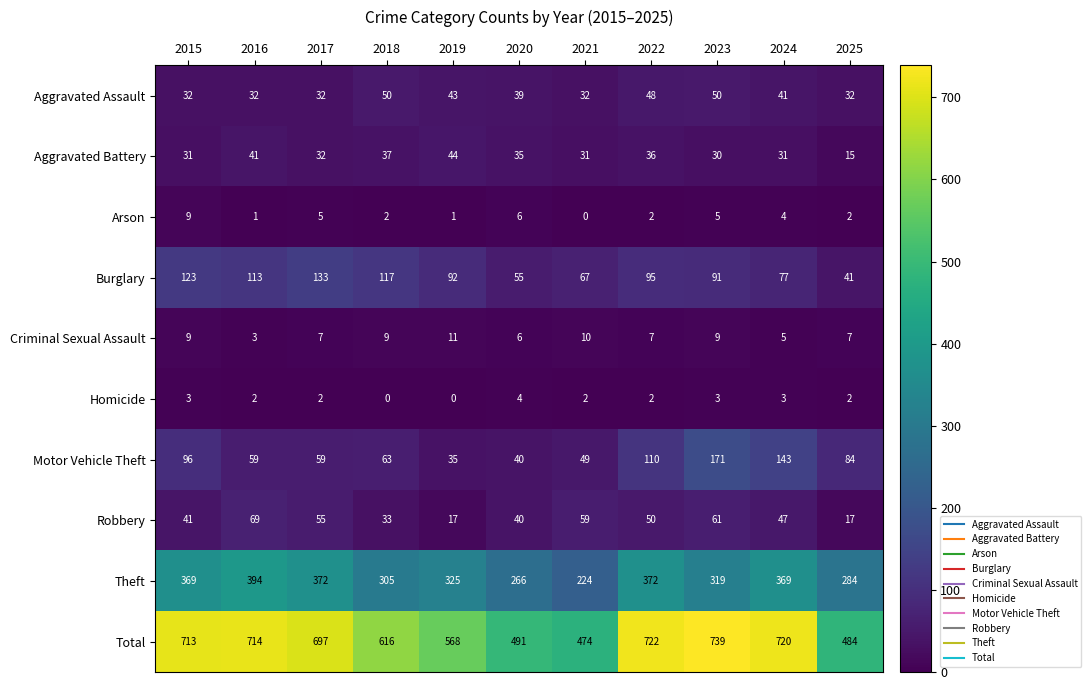

Rank the series by their maximum value, from highest to lowest.

Total, Theft, Motor Vehicle Theft, Burglary, Robbery, Aggravated Assault, Aggravated Battery, Criminal Sexual Assault, Arson, Homicide